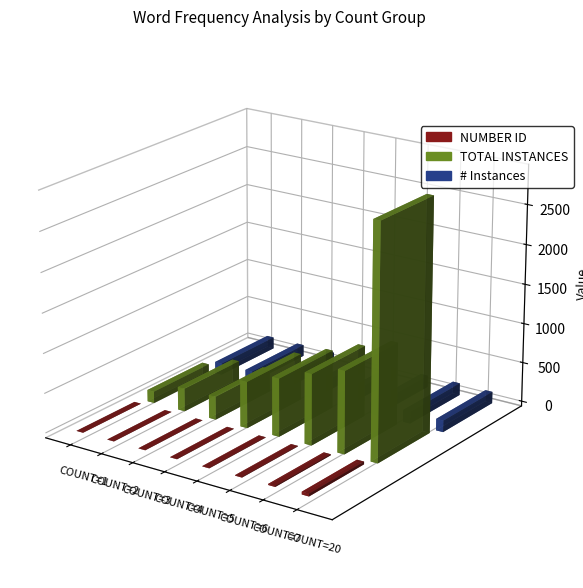

Which series changed the most between COUNT=2 and COUNT=4?

TOTAL INSTANCES